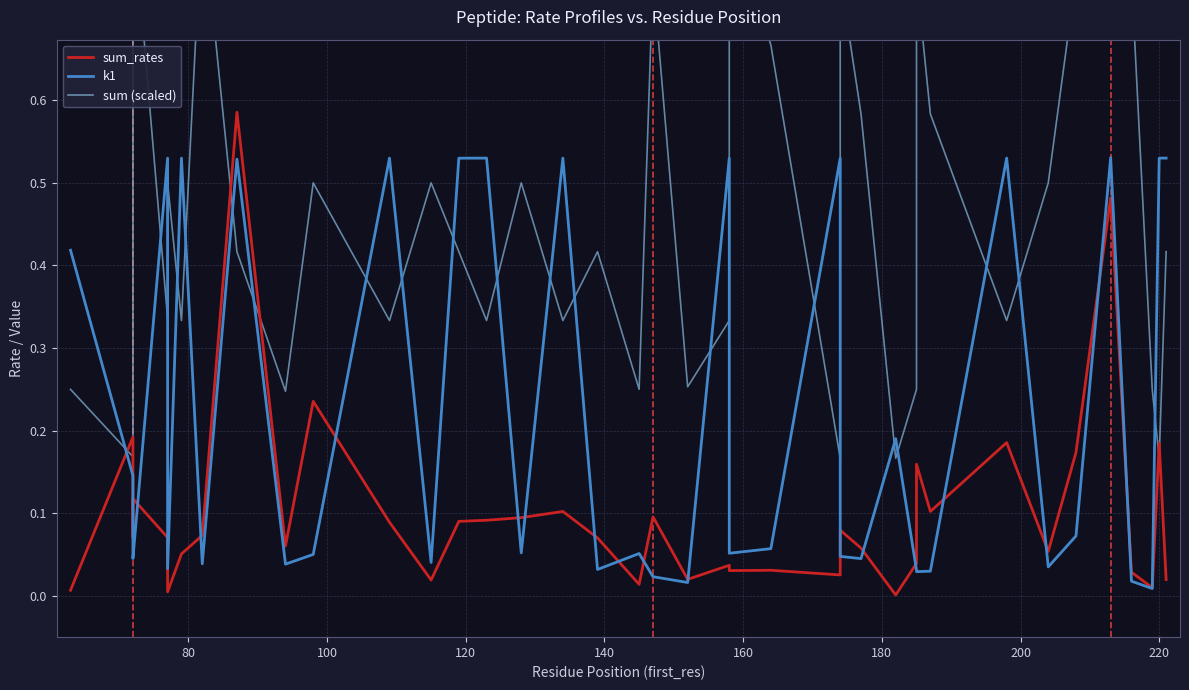

List the series in order of their overall mean, highest first.

sum (scaled), k1, sum_rates